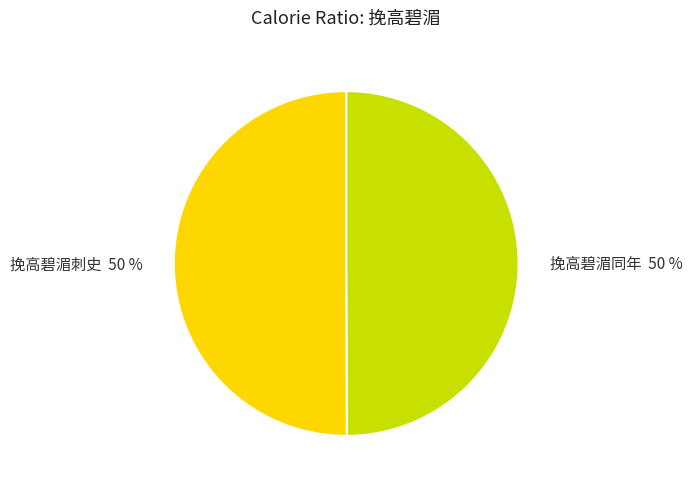

What is the ratio of the value at 挽高碧湄同年 to the value at 挽高碧湄刺史?

1.0